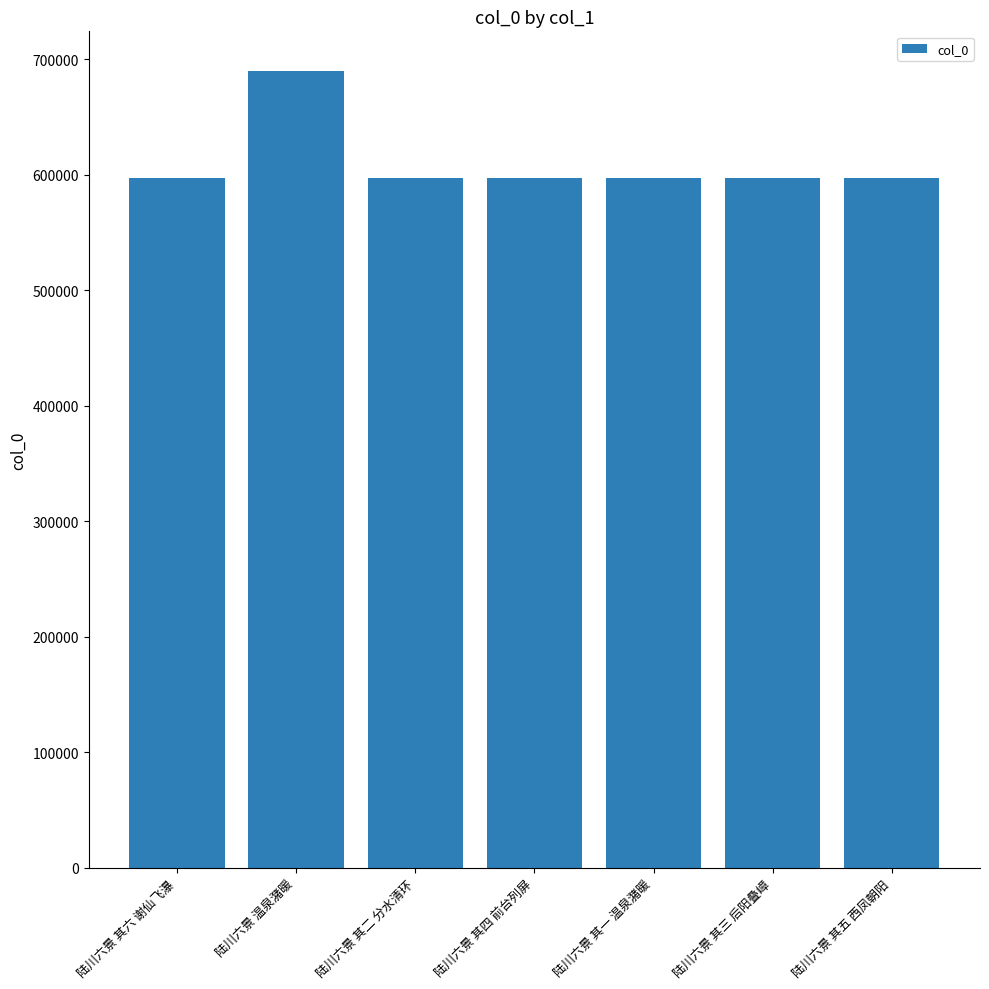

Is it true that the value at 陆川六景 其二 分水清环 is 597157?

True